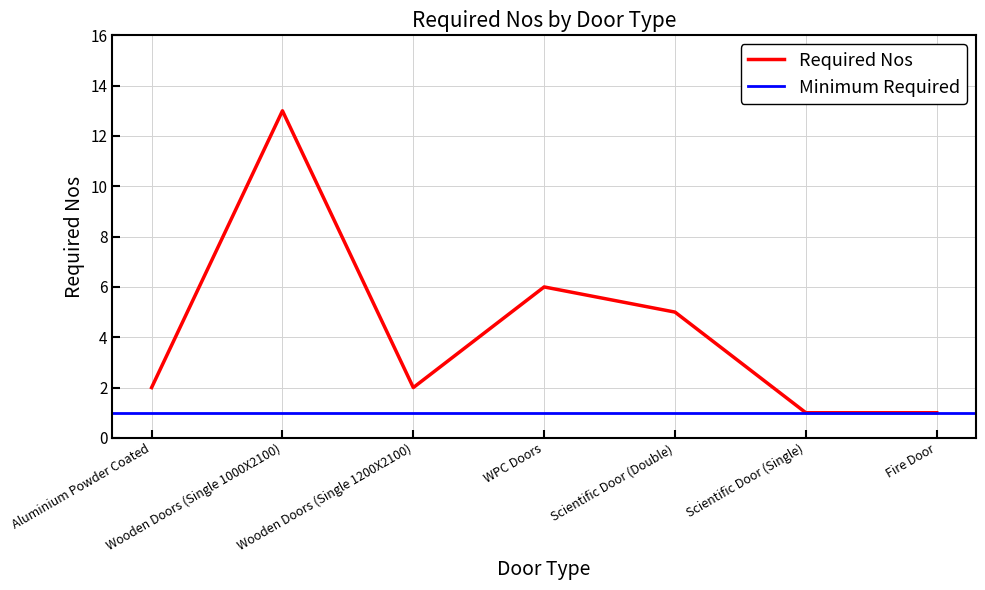

True or false: there are more than 0 points higher than both neighbors.

True